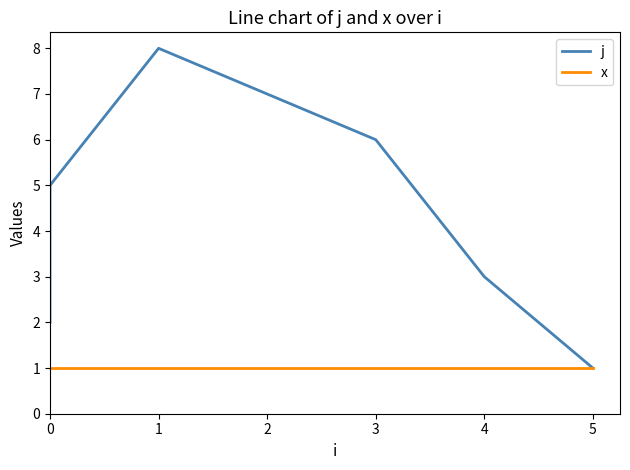

How many interior local peaks does the j series have?

1